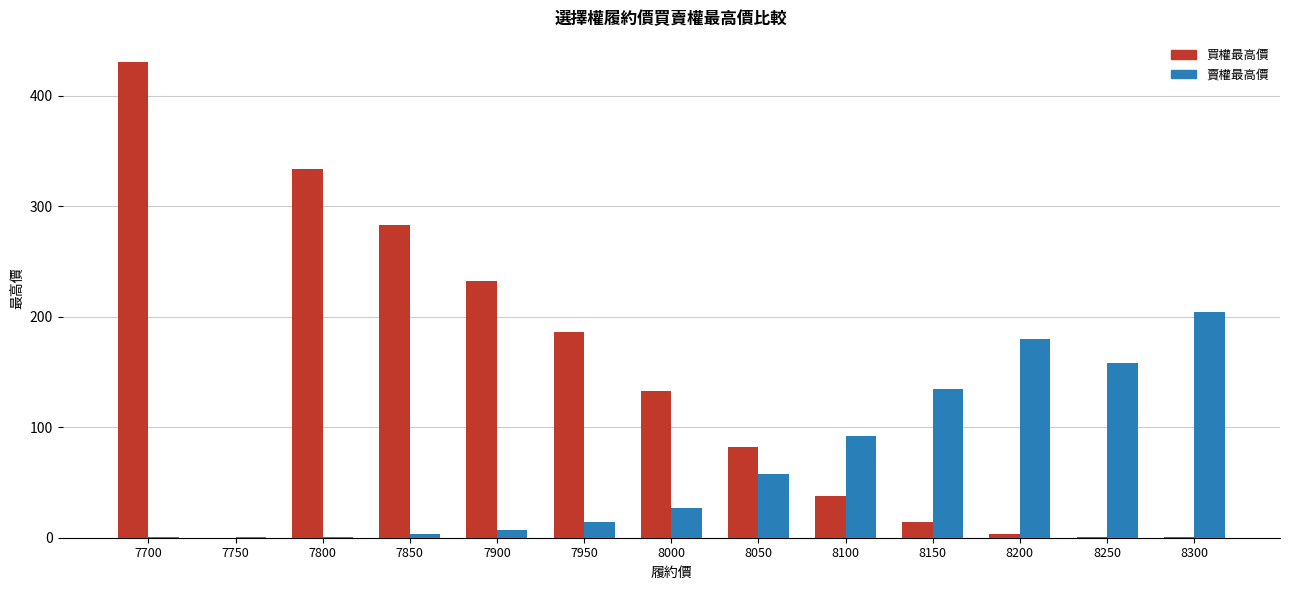

At which category does the chart reach its peak across all series?

7700